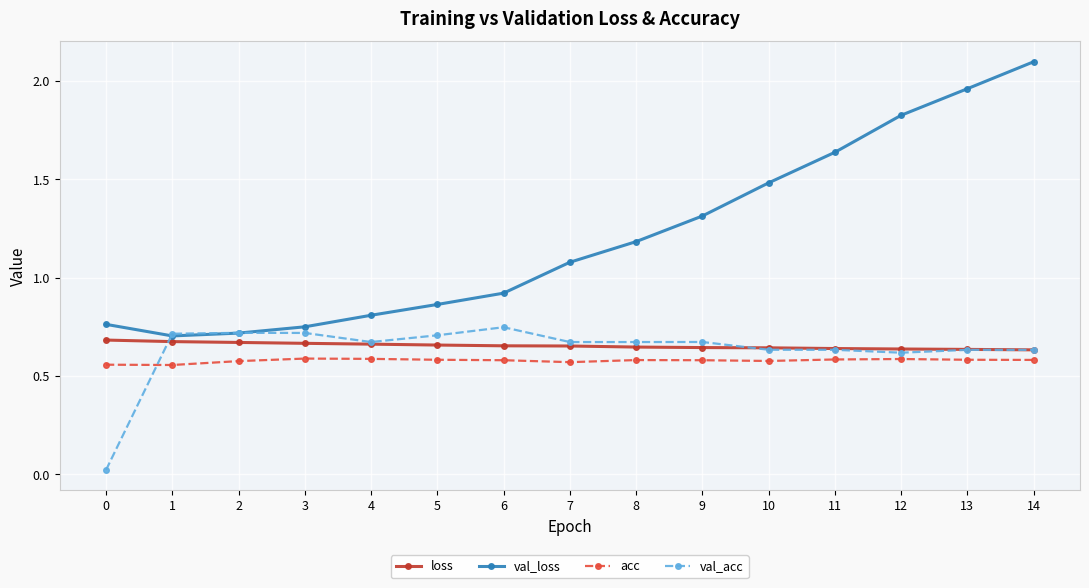

True or false: val_loss has more than 1 points higher than both neighbors.

False